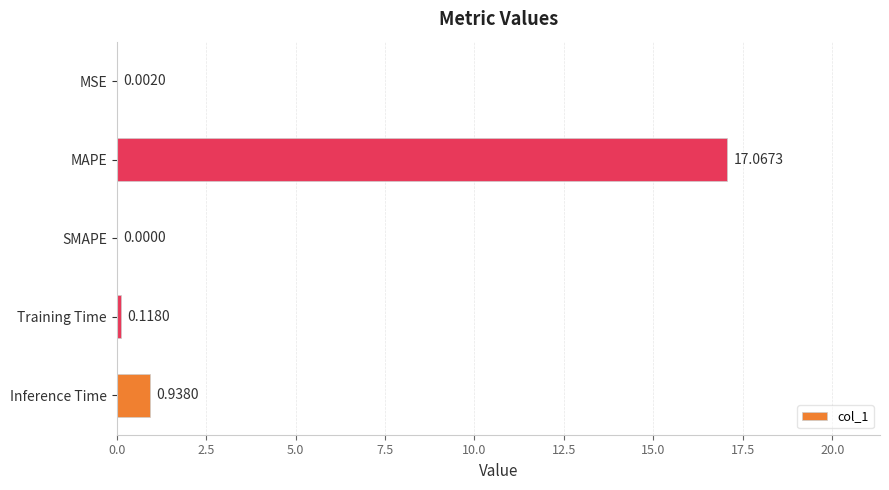

Which label corresponds to the largest value in the chart?

MAPE